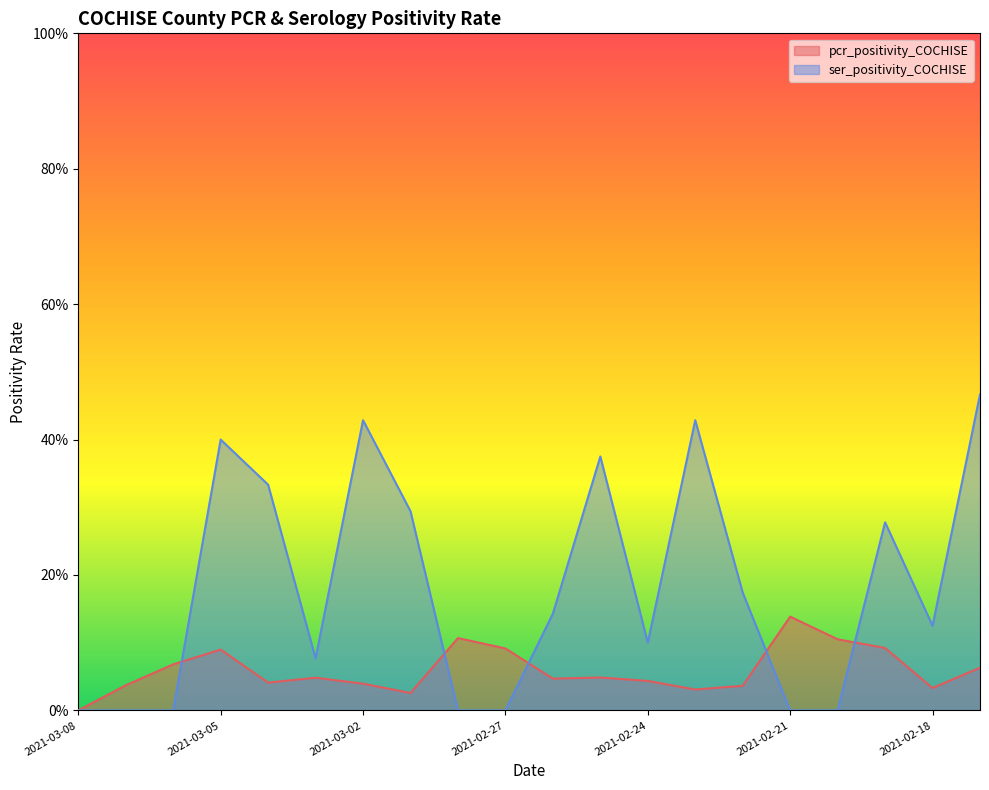

At which category does the chart reach its minimum across all series?

2021-03-08